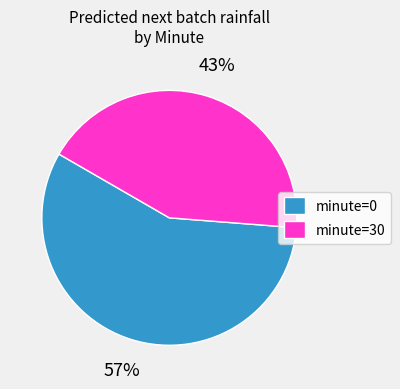

Does minute=30 account for over 50% of the chart?

No